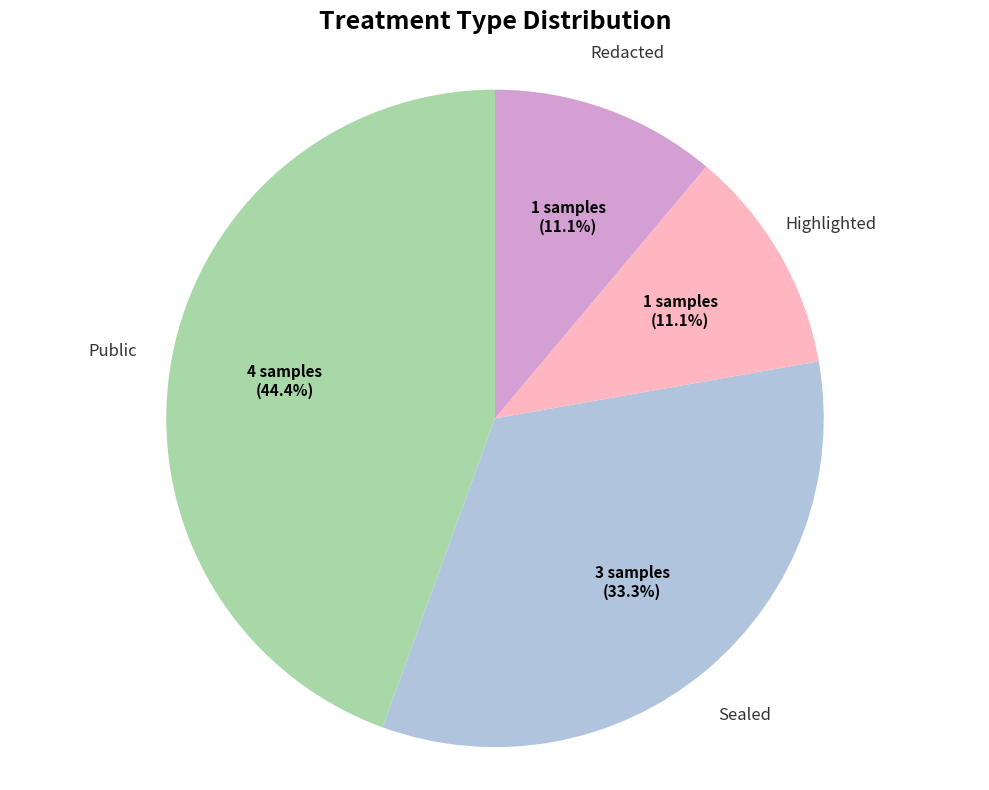

Is there a majority slice in this chart?

No